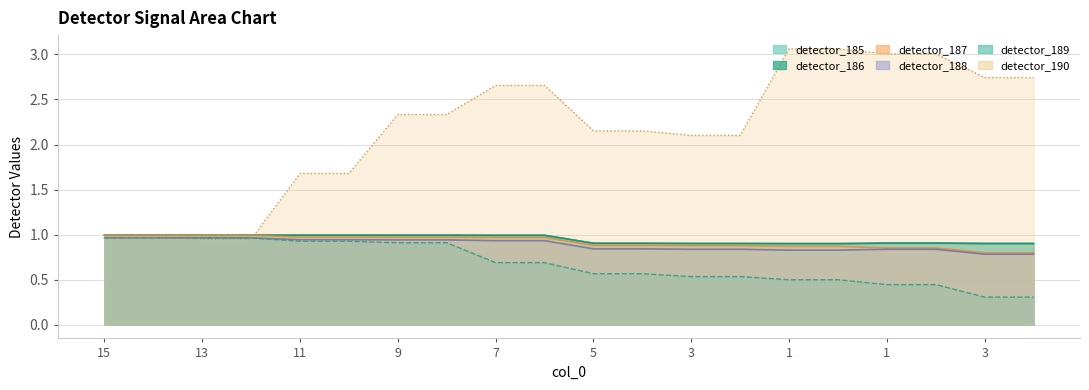

True or false: detector_188 has more than 1 points higher than both neighbors.

False